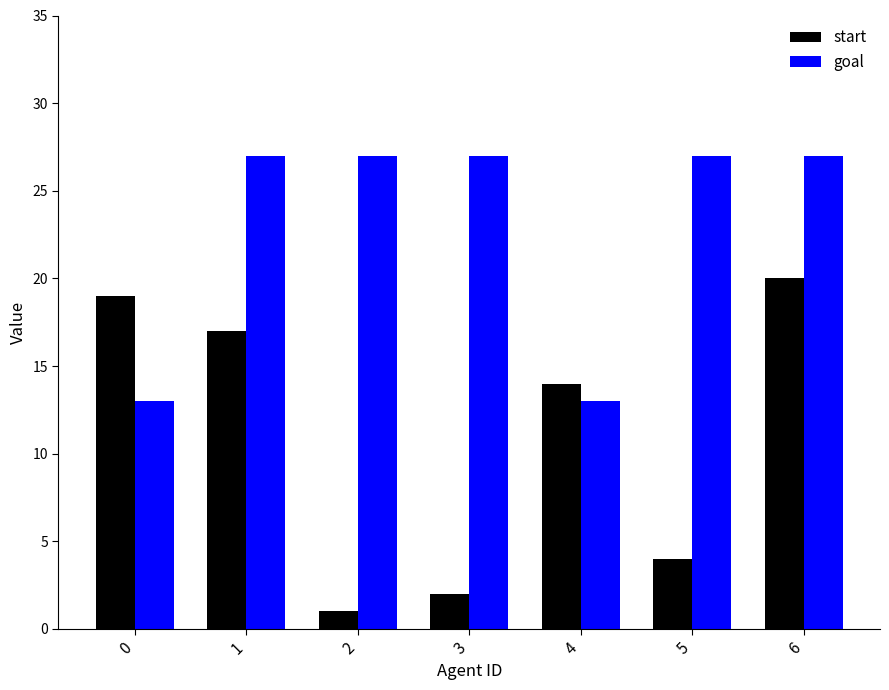

List the series in order of their peak value, lowest first.

start, goal